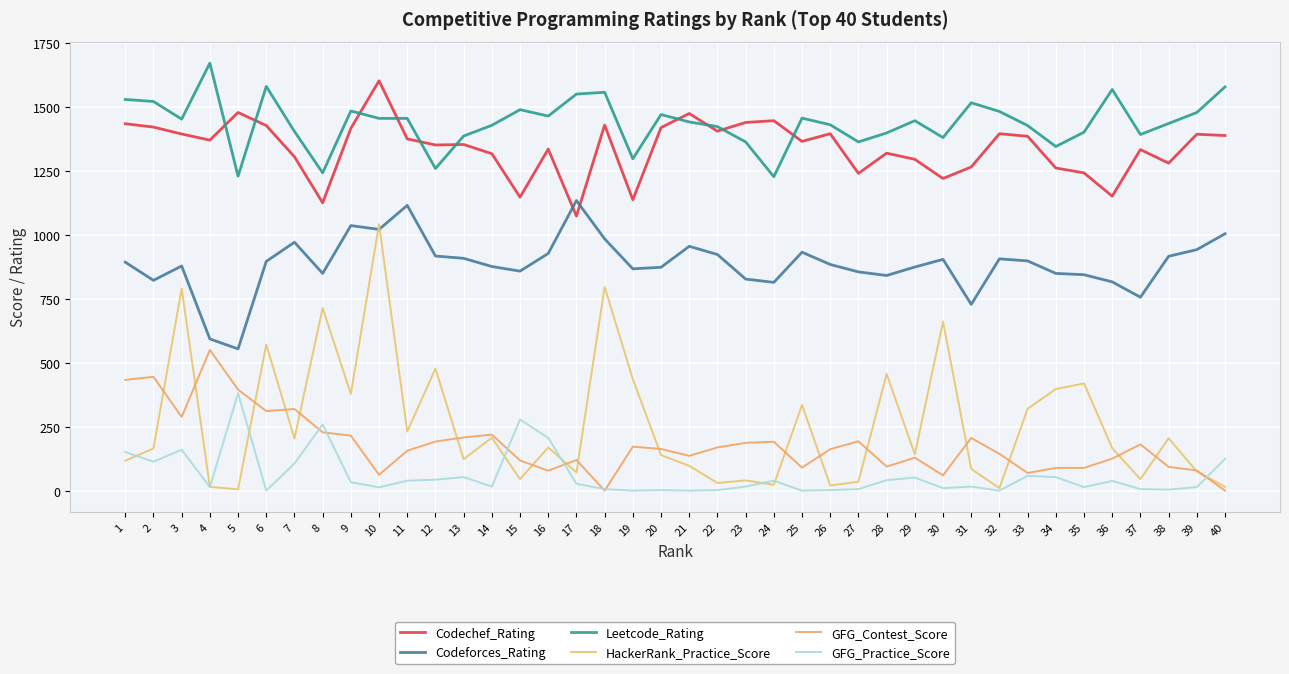

What is the total value across all series at 1?

4557